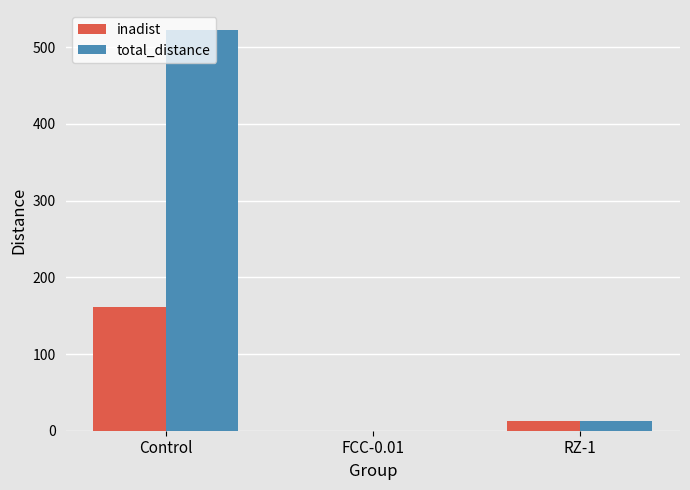

At which category is the sum across all series the highest?

Control